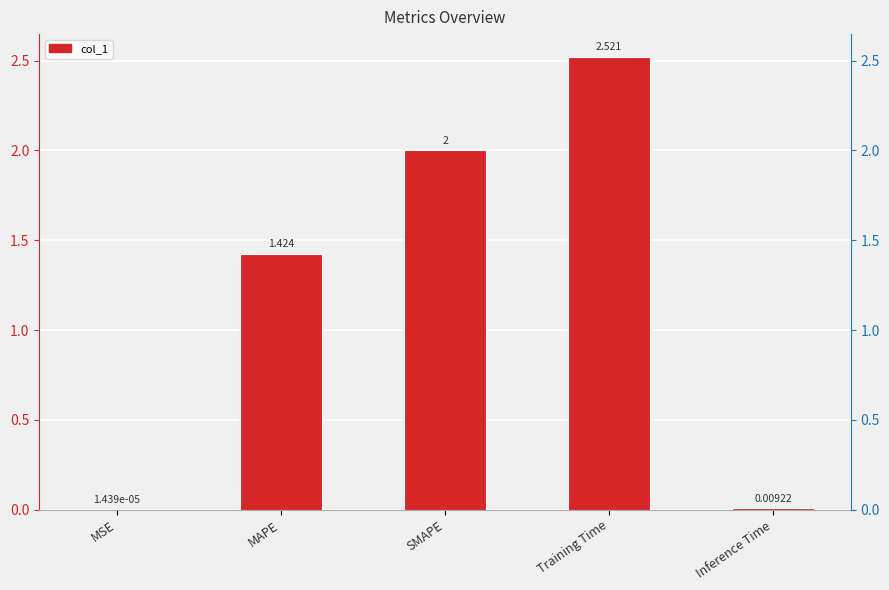

How many data points does each series have?

5